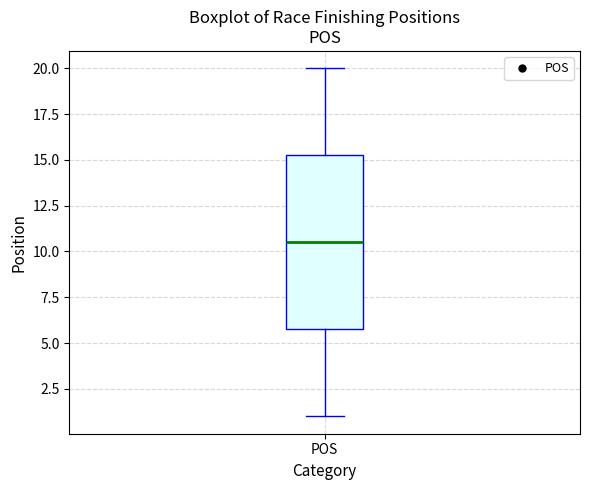

Where is the lower edge of the box for POS on the y-axis? The values are not printed on the chart, so give them approximately, as read against the axis.

6.0